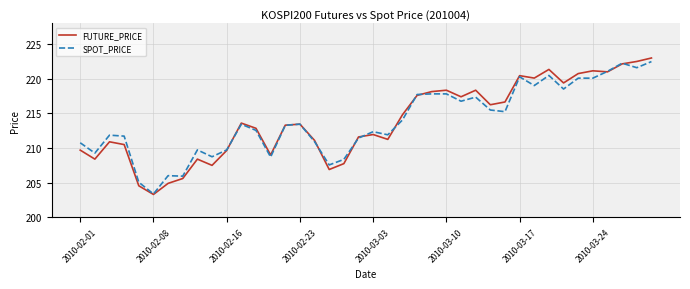

What is the minimum value for SPOT_PRICE?

203.4